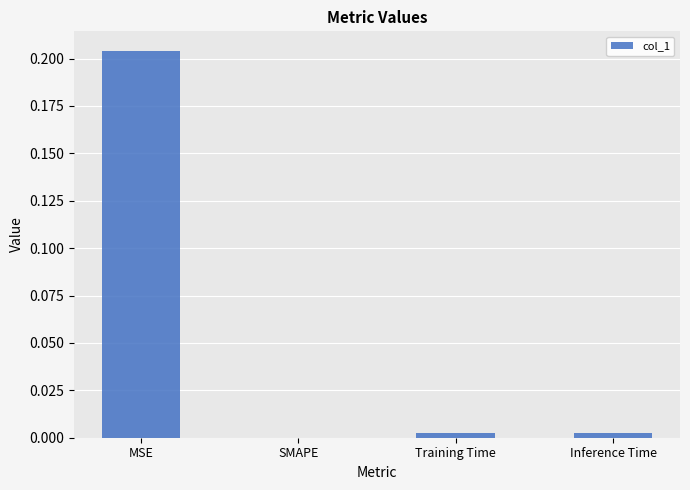

Does the chart contain stacked bars?

No